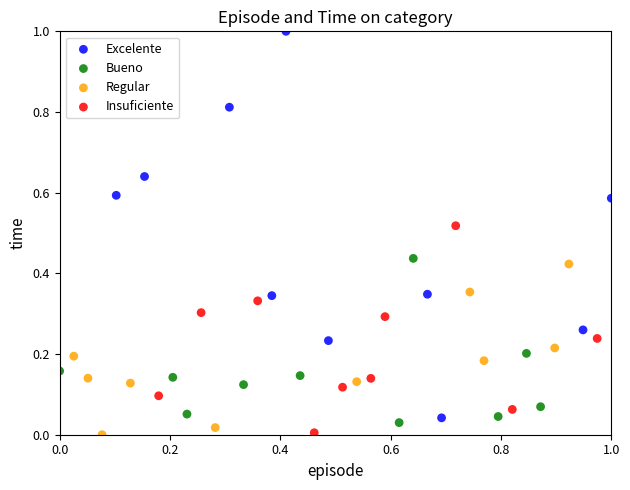

Which series contains the highest Y value?

Excelente